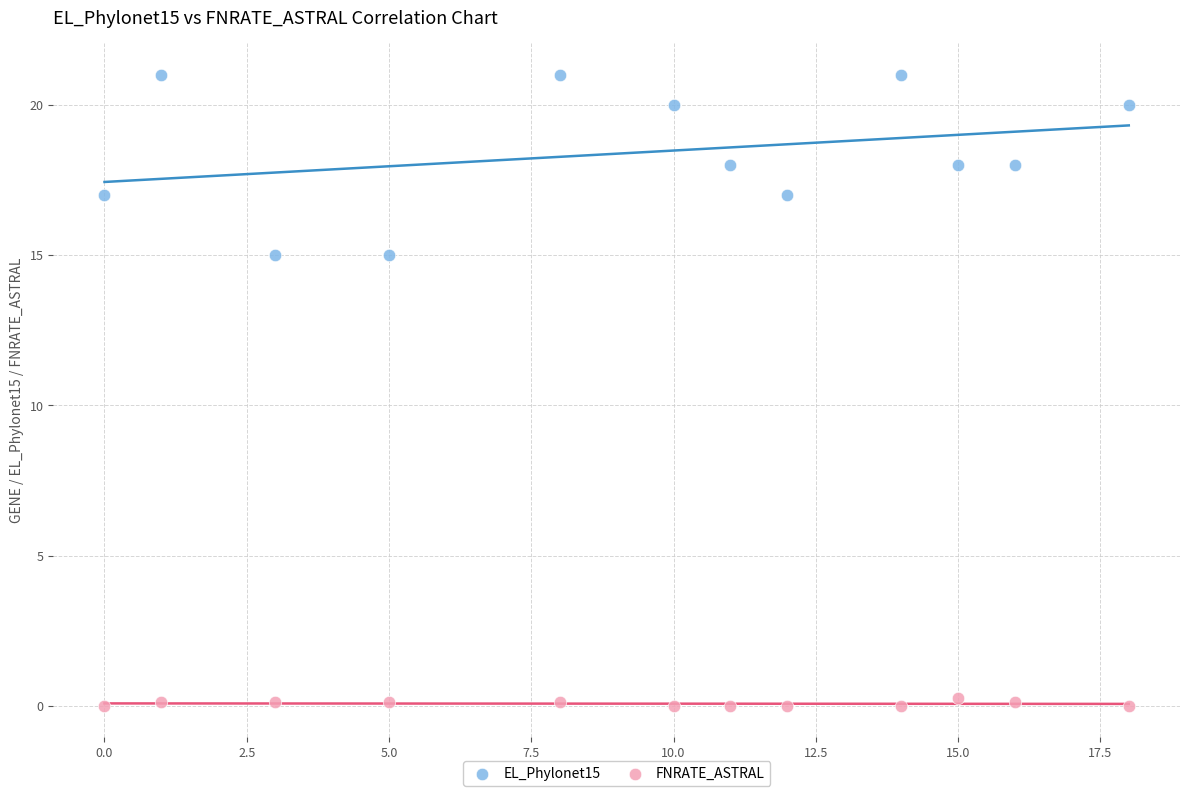

What are all the series names shown in the legend?

EL_Phylonet15, FNRATE_ASTRAL